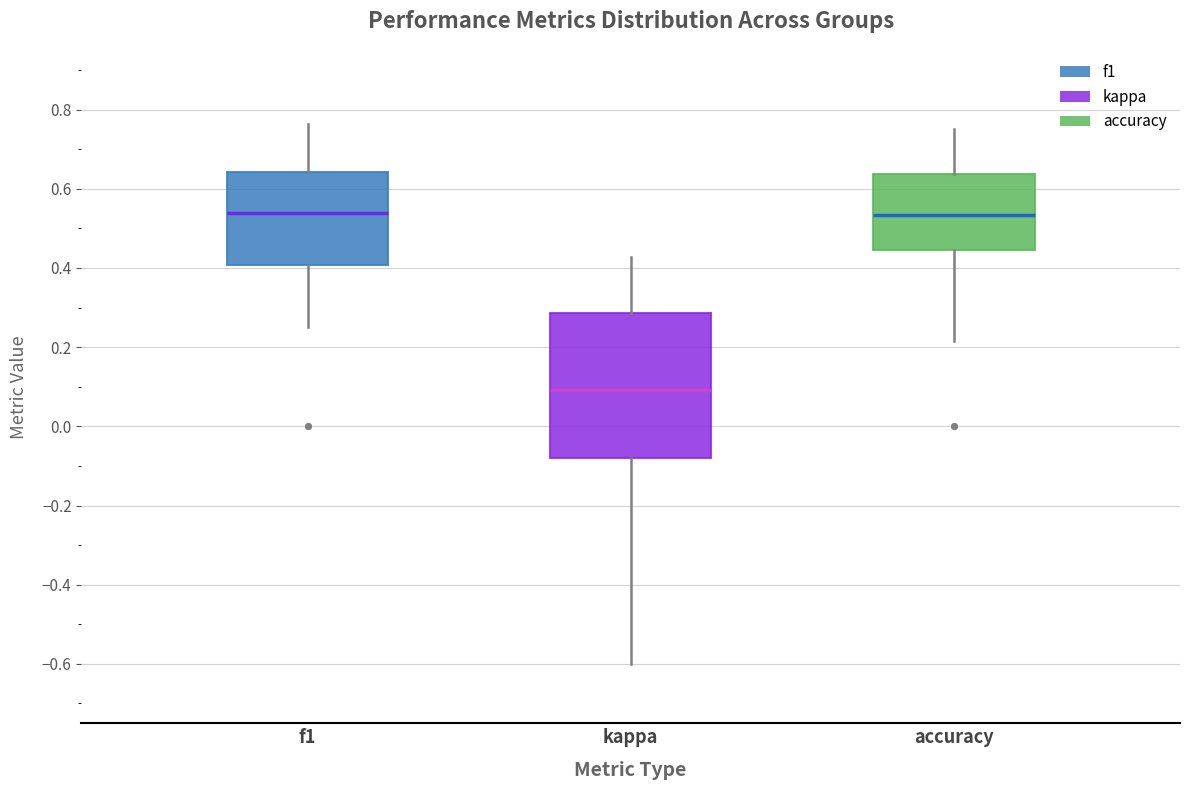

Reading left to right, transcribe this box plot: for each box, give where its median line is, the range the box spans, and where its two whiskers end, as read against the y-axis. The values are not printed on the chart, so give them approximately, as read against the axis.

f1: median 0.54, box 0.40 to 0.64, whiskers 0.26 to 0.76
kappa: median 0.10, box -0.08 to 0.28, whiskers -0.60 to 0.42
accuracy: median 0.54, box 0.44 to 0.64, whiskers 0.22 to 0.76